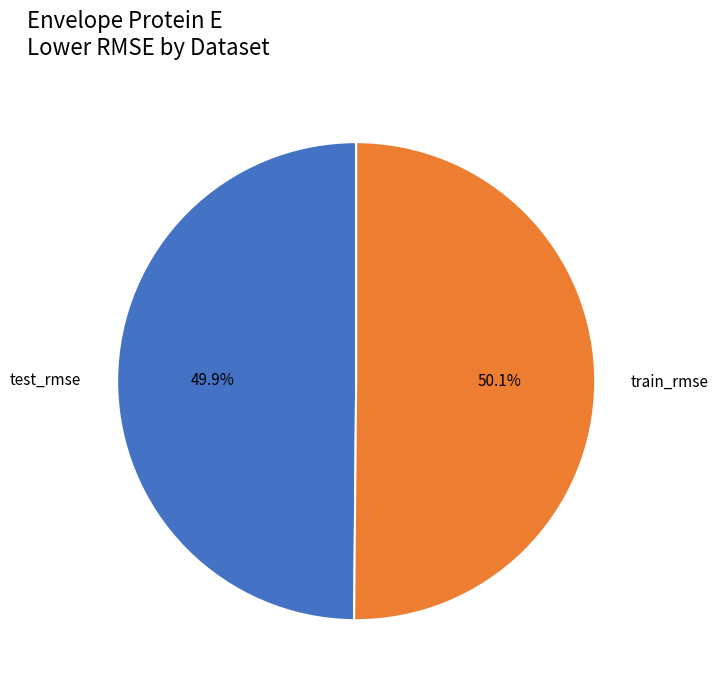

Does any single category account for the majority?

Yes